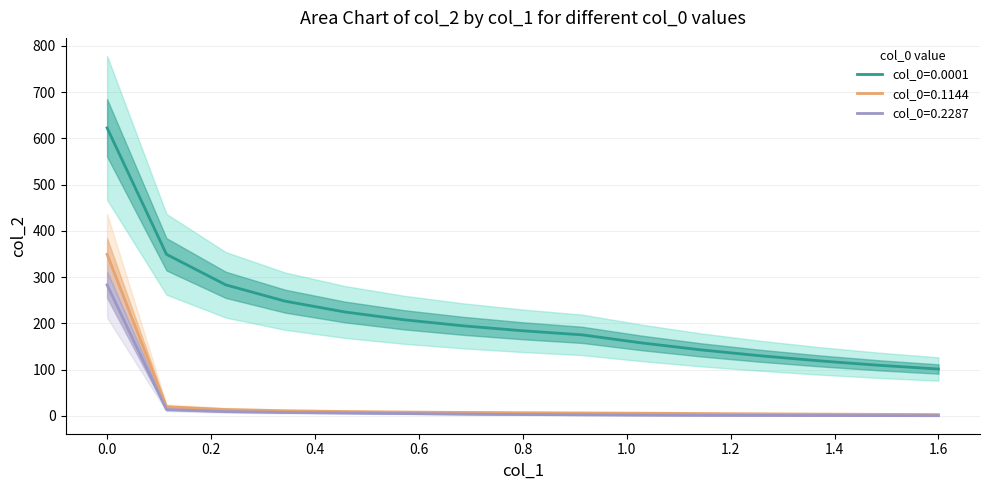

True or false: col_0=0.0001 and col_0=0.2287 cross at least once.

False